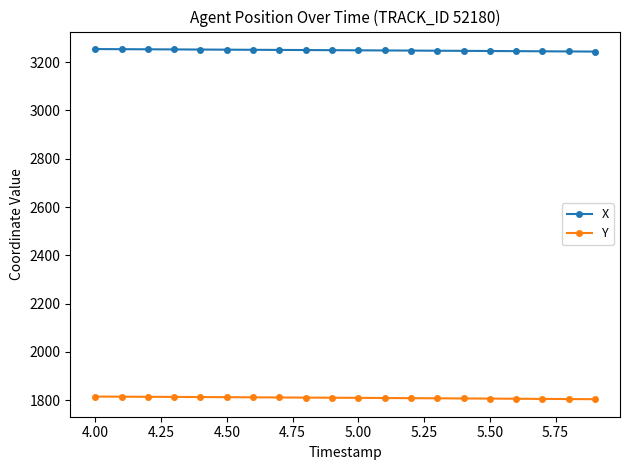

Which series has the largest total across all categories?

X